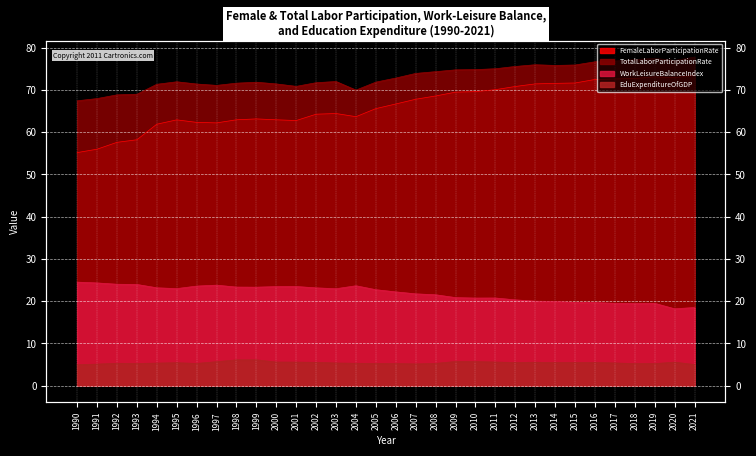

What is the minimum value for FemaleLaborParticipationRate?

55.2